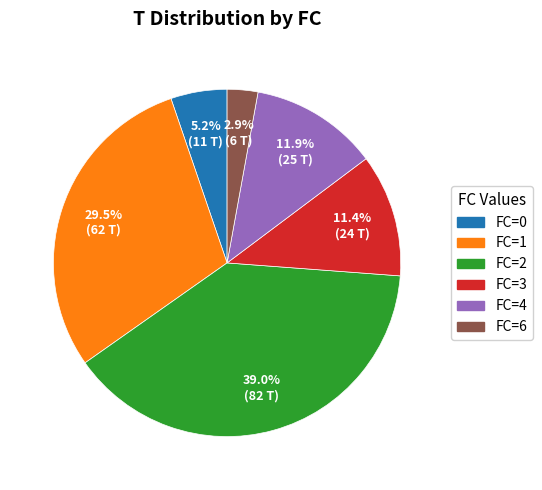

Does any single category account for the majority?

No